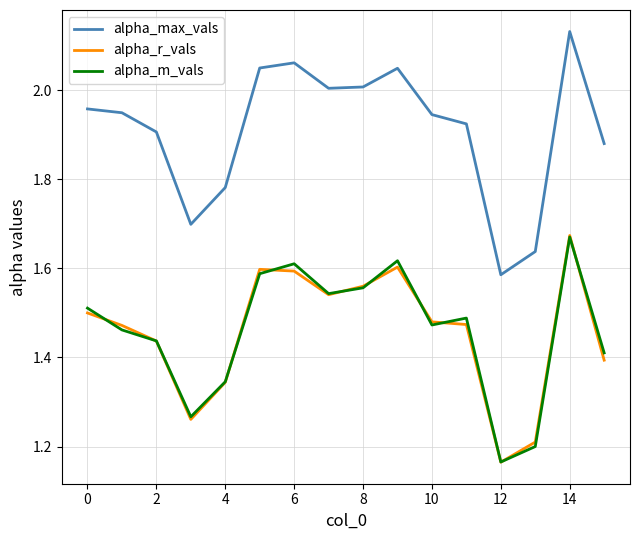

True or false: alpha_r_vals and alpha_max_vals cross at least once.

False